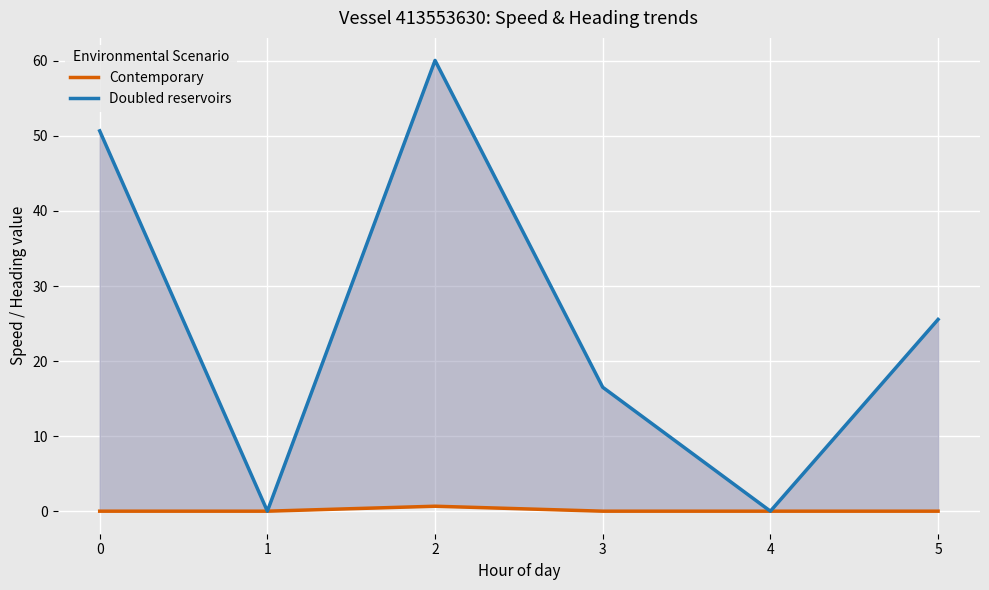

The Doubled reservoirs series shows 15.6 at 0. True or false?

False